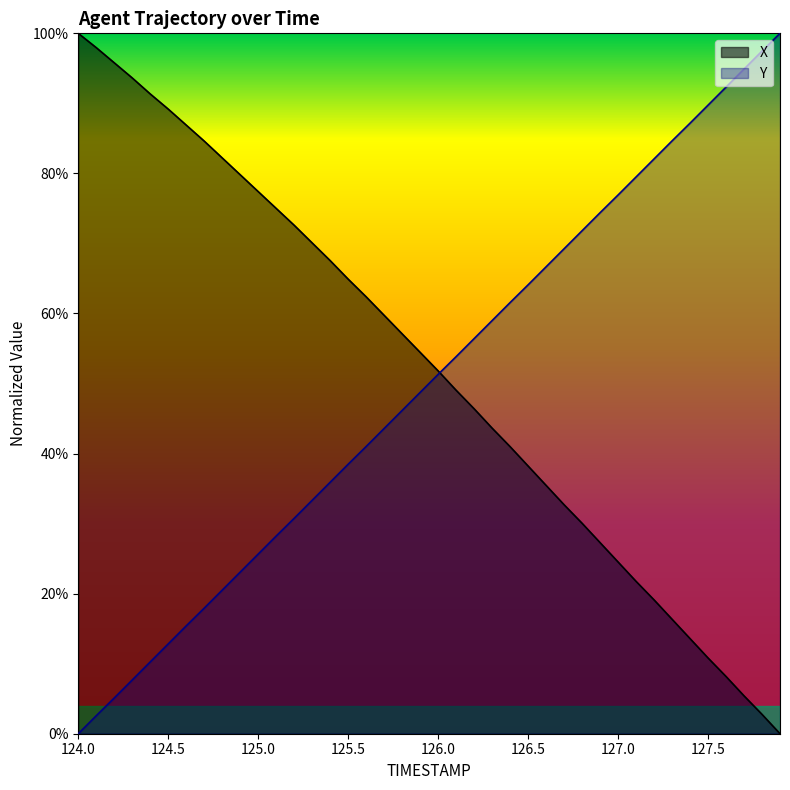

The X series shows 0.4 at 127.0. True or false?

False